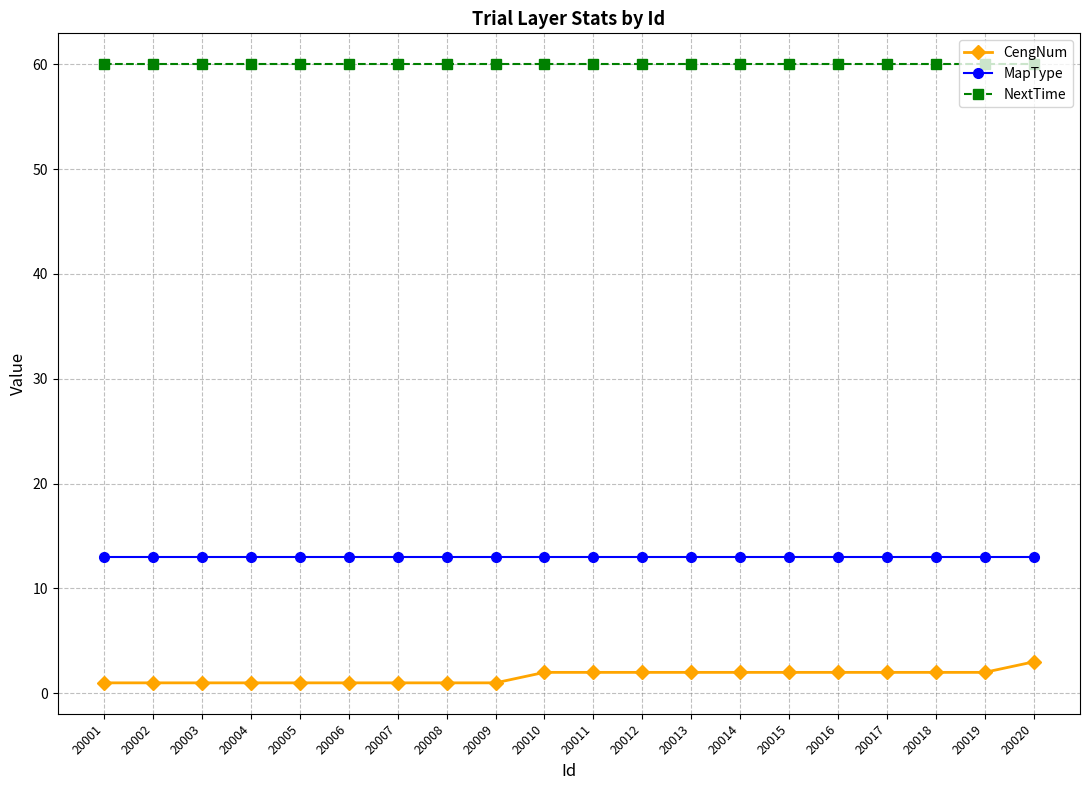

True or false: CengNum and MapType cross at least once.

False